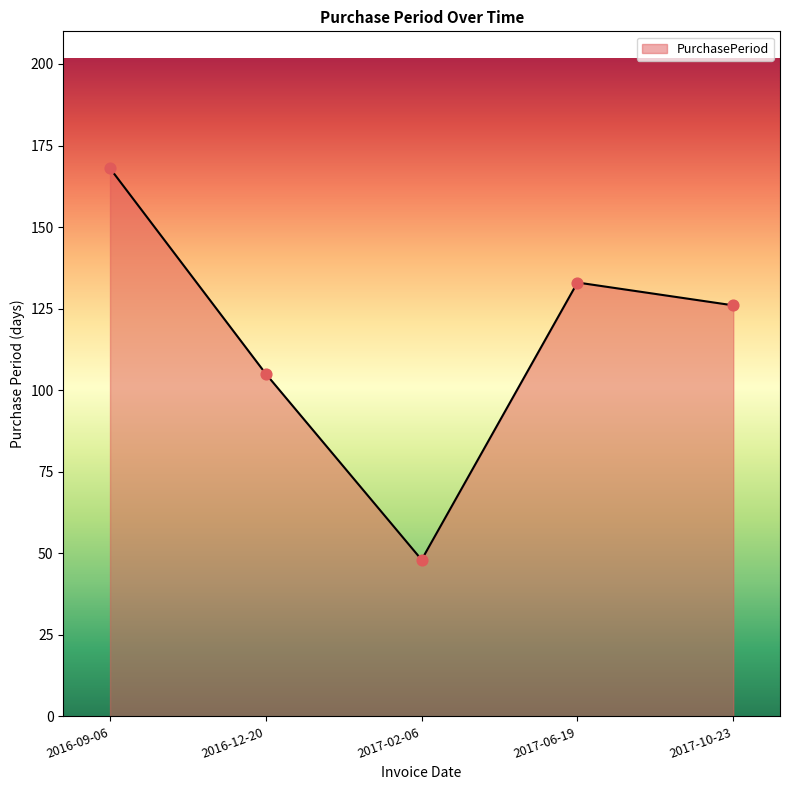

Approximately how many times larger is the value at 2016-12-20 compared to 2017-02-06?

2.2